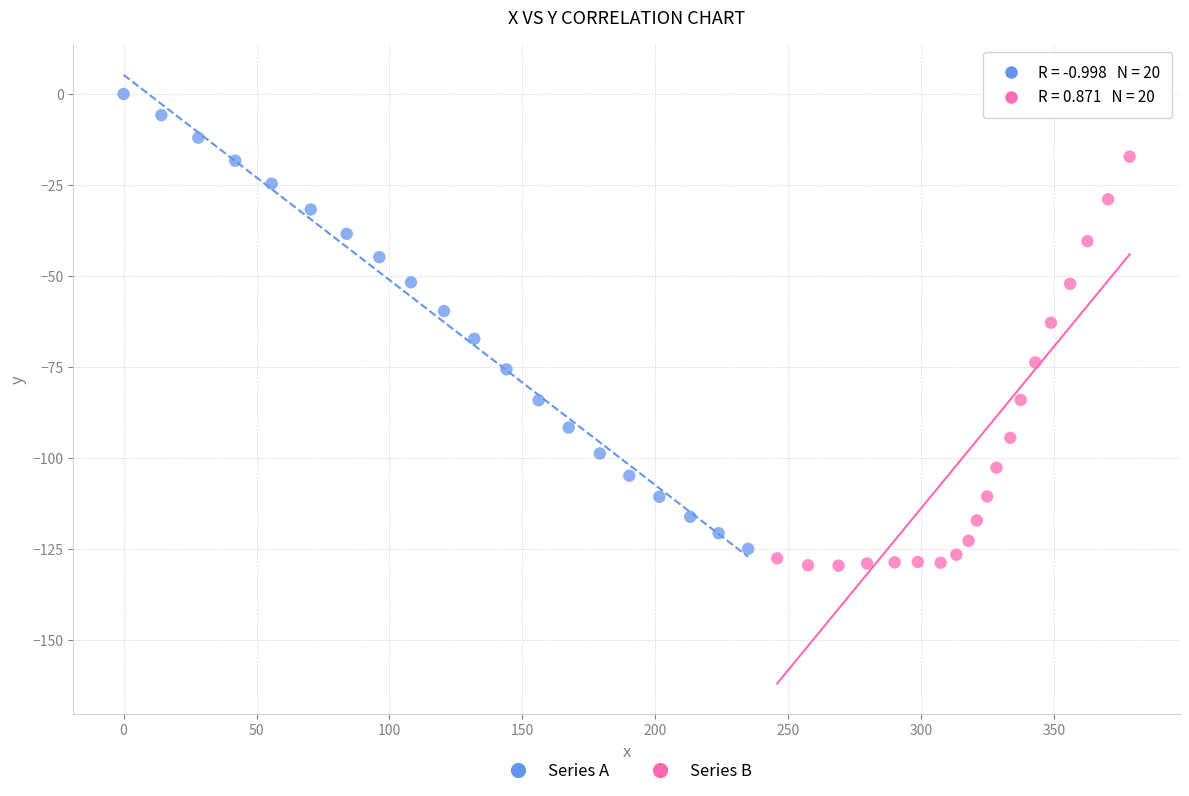

Which series reaches the maximum Y coordinate?

Series A